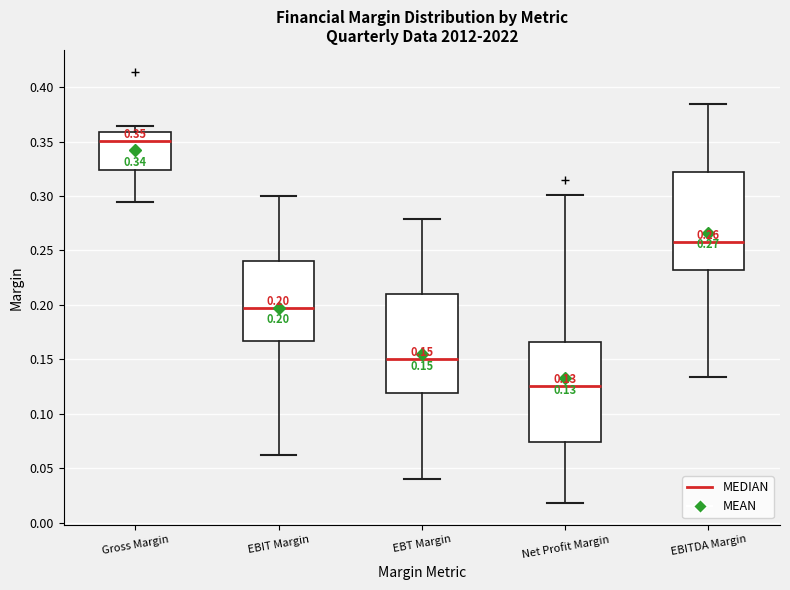

Which box has the lowest median line?

Net Profit Margin